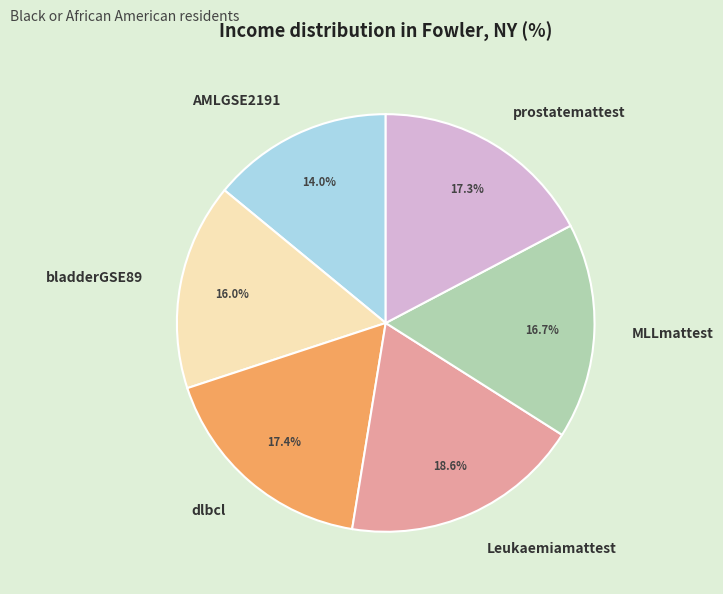

What percentage do prostatemattest and bladderGSE89 together represent?

33.3%